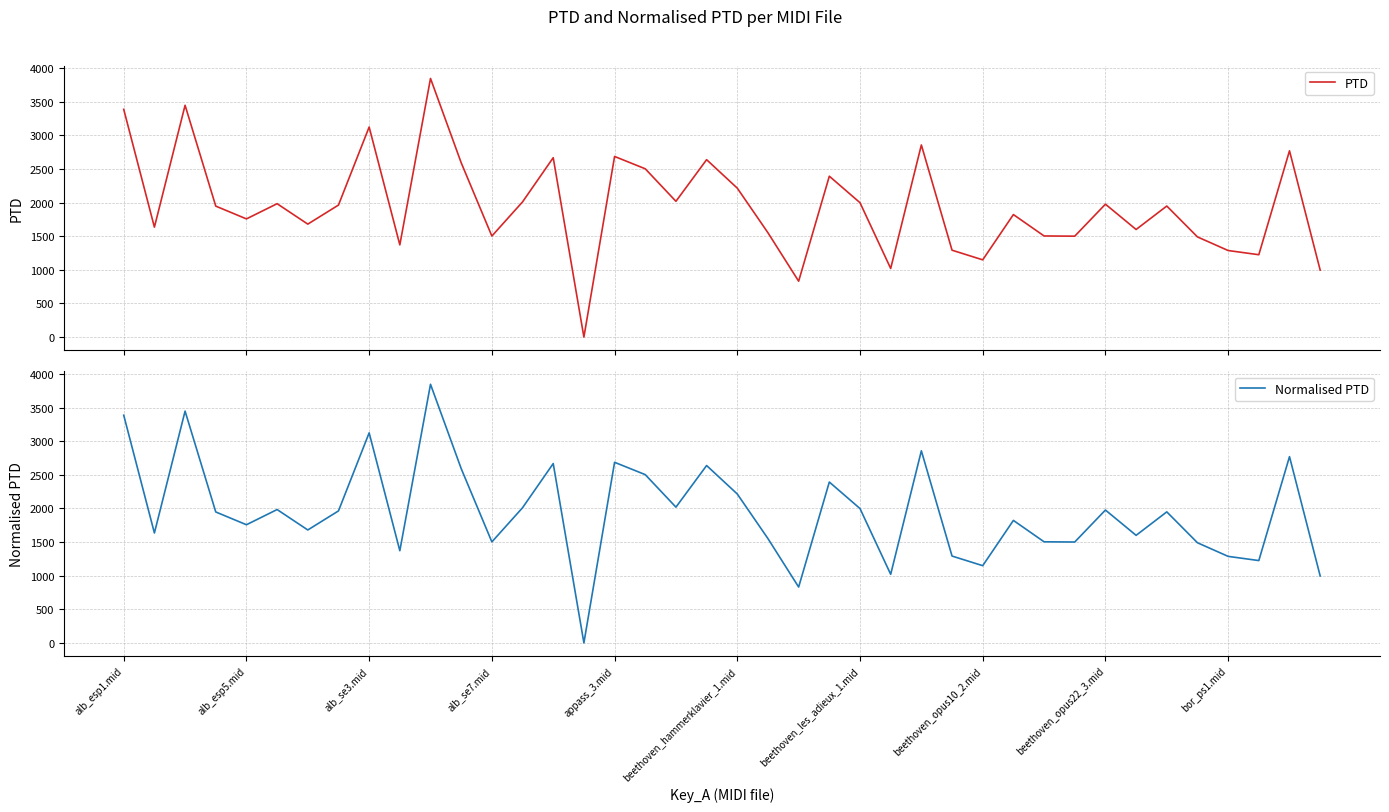

Which series has the largest range (max minus min)?

PTD